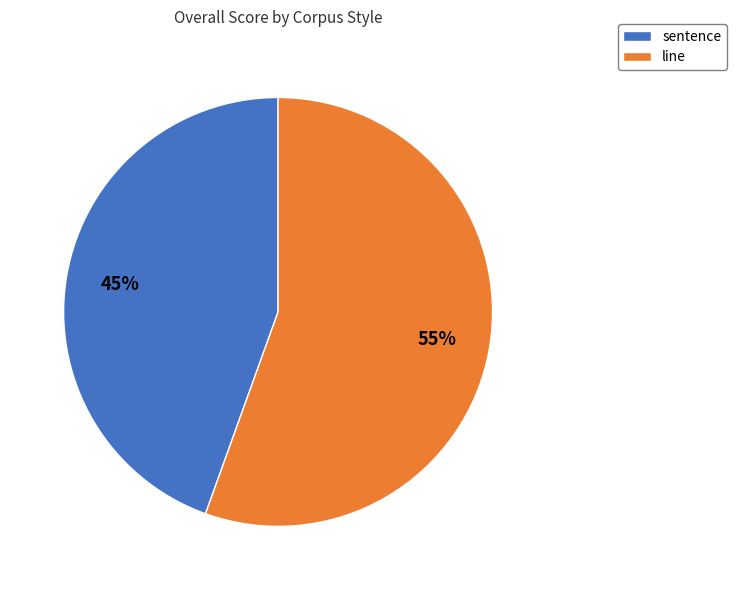

To the nearest percent, what is the combined percentage of sentence and line?

100%